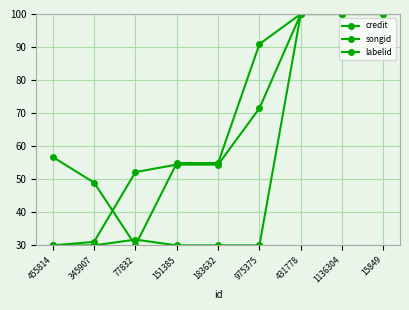

True or false: songid has a value of 54.9 at 183632.

True